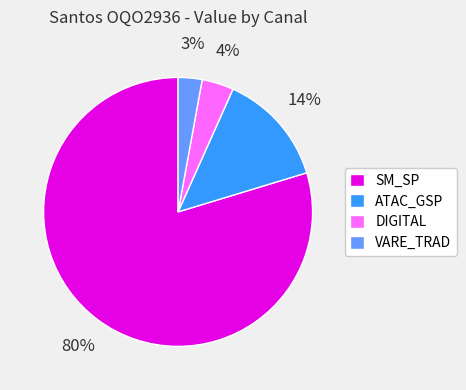

To the nearest percent, what portion does VARE_TRAD represent?

3%